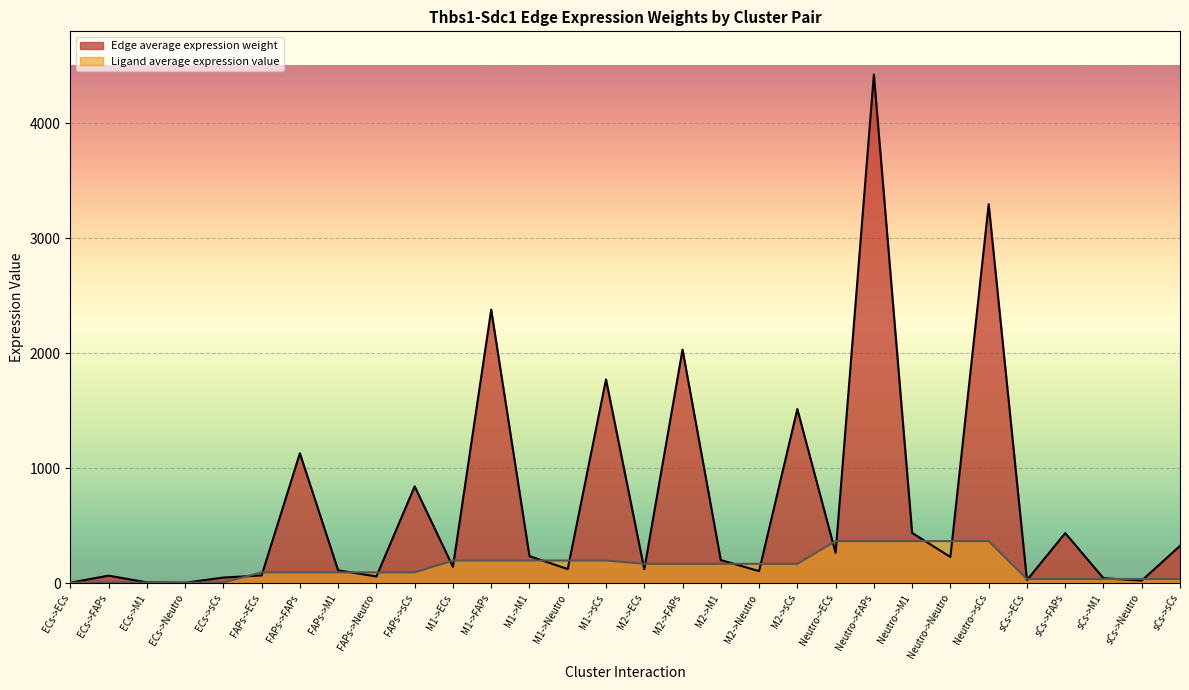

Which series has the widest spread of values?

Edge average expression weight